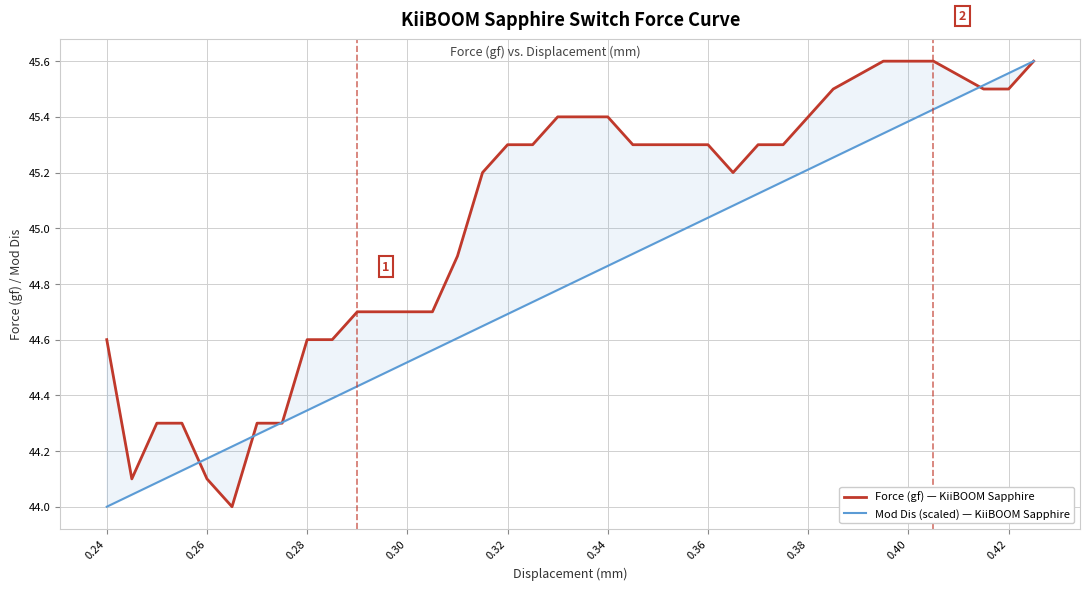

How many values in the Force (gf) — KiiBOOM Sapphire series are below 45?

15